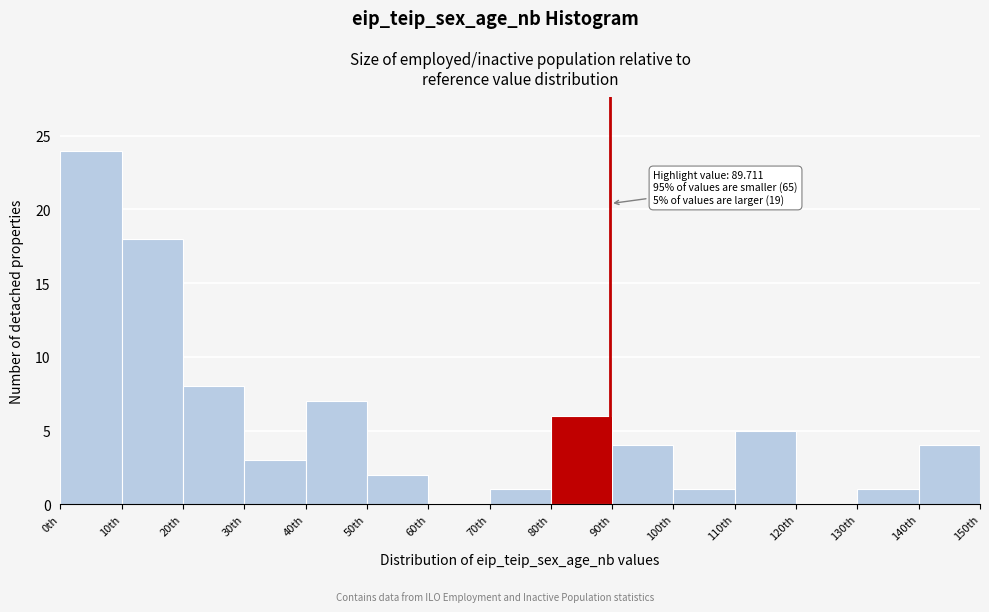

Which range on the x-axis has the tallest bar?

0 to 10